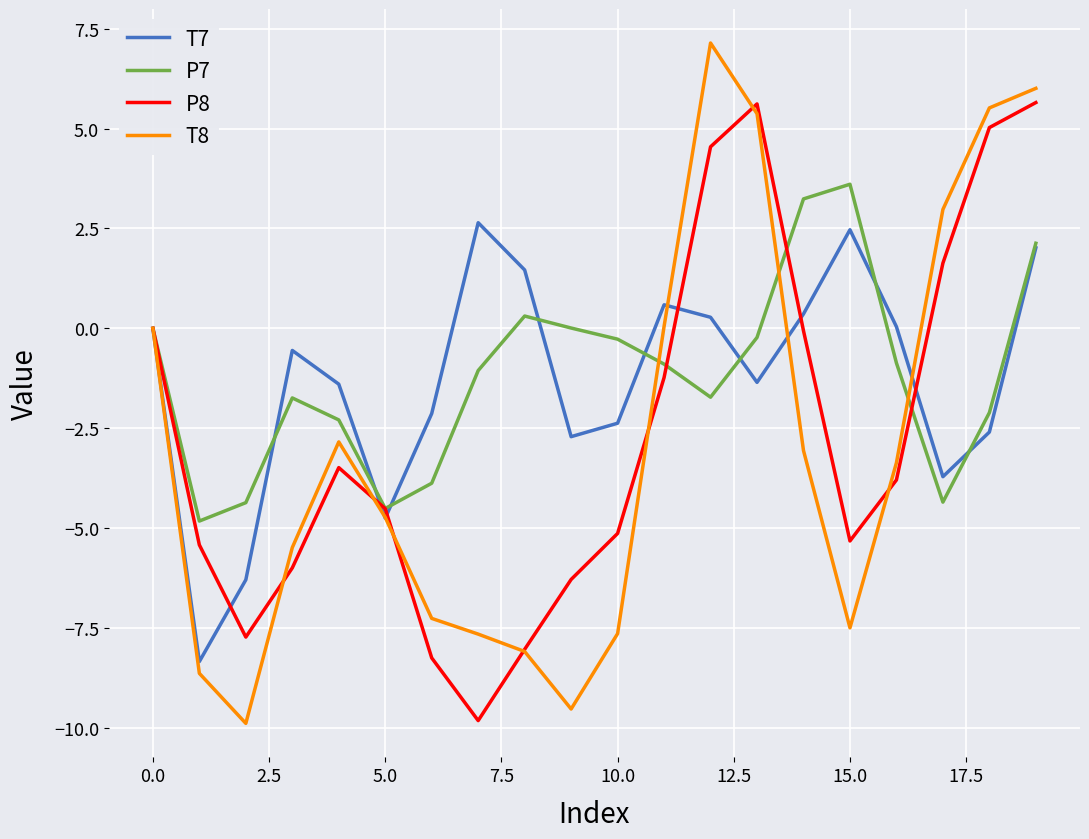

Which series has the widest spread of values?

T8